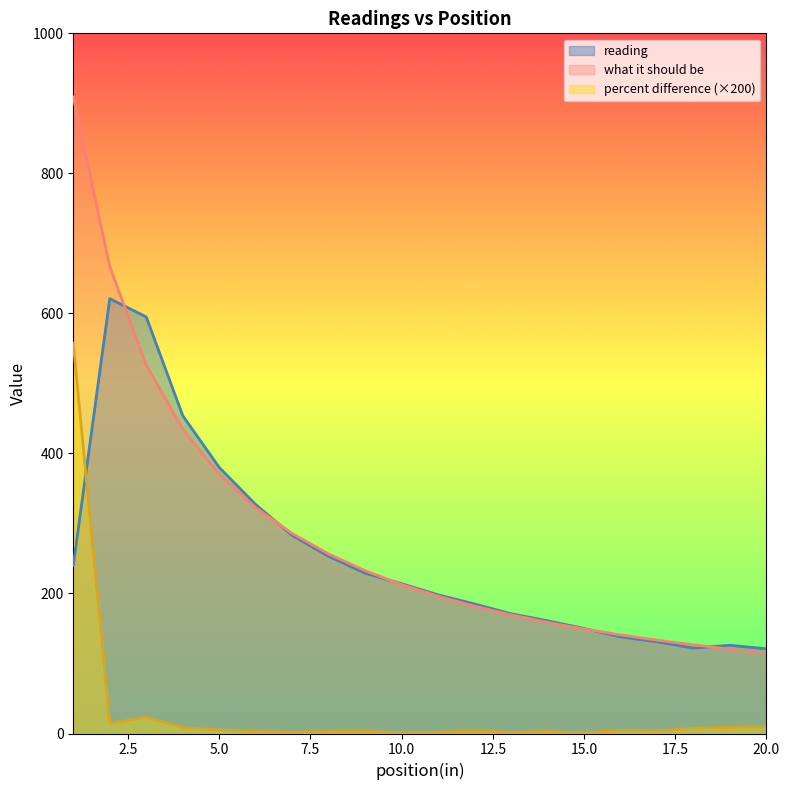

Where is the first local maximum for percent difference?

3